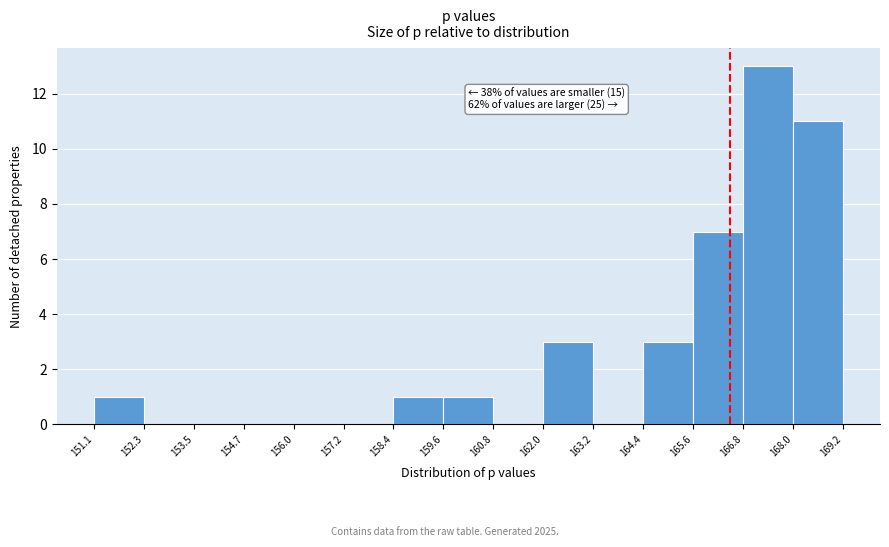

Which range on the x-axis has the tallest bar?

166.8 to 168.0